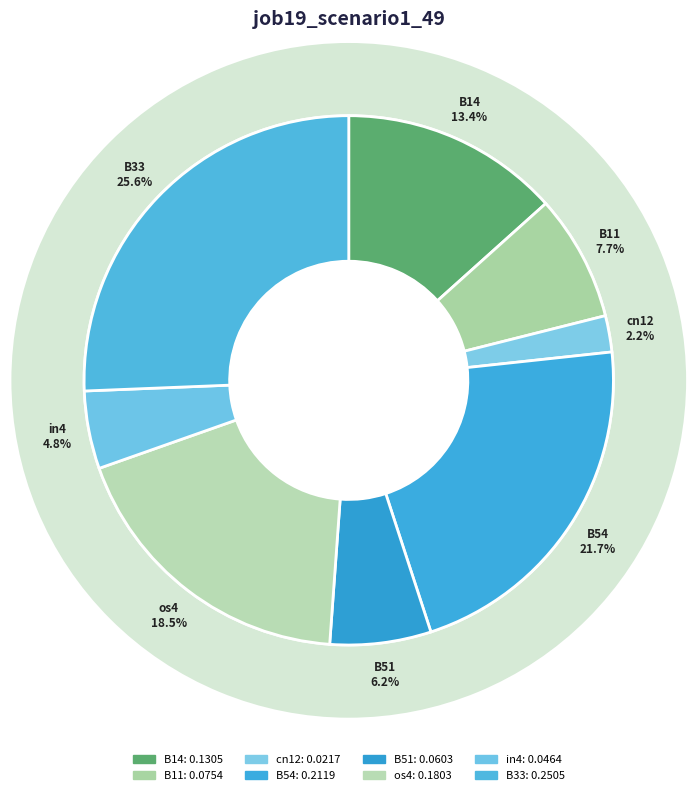

To the nearest percent, what portion does B51 represent?

6%